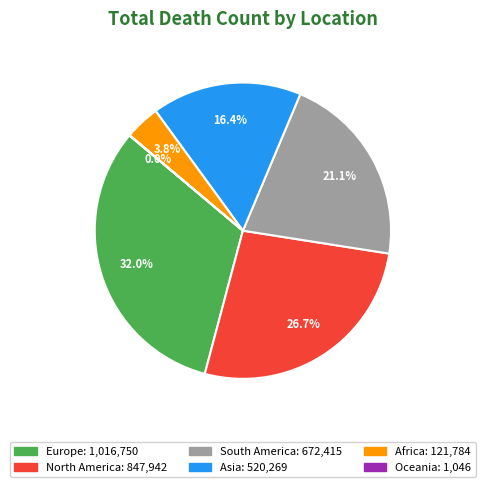

To the nearest percent, what is the difference between the largest and smallest slice percentages?

32%